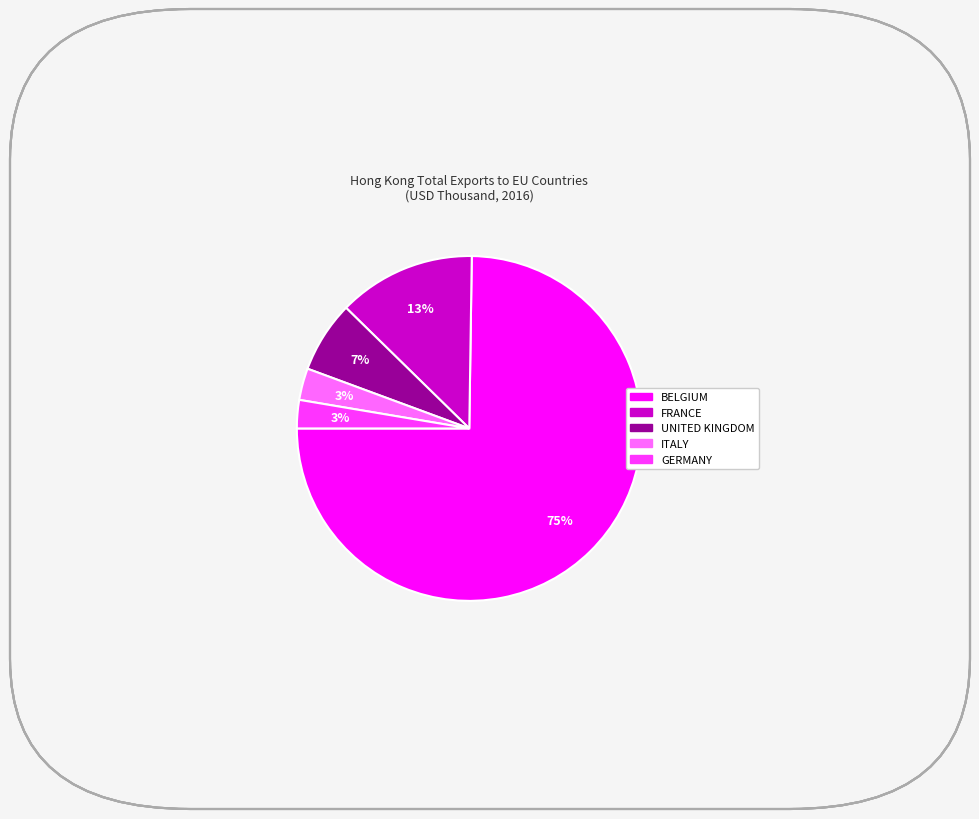

To the nearest percent, what portion does ITALY represent?

3%